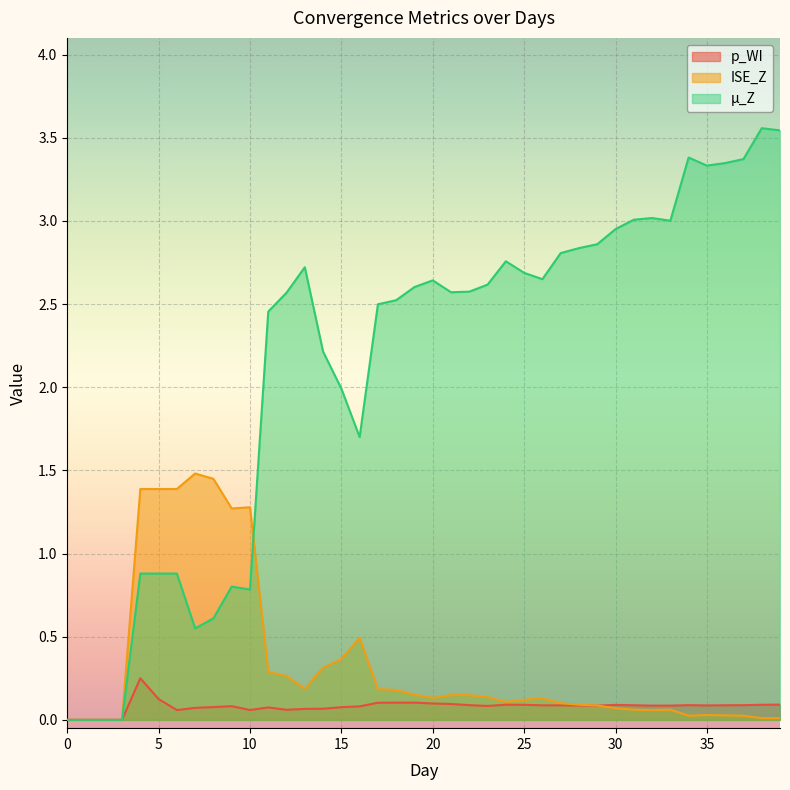

Which has a higher value, 15 or 30?

30